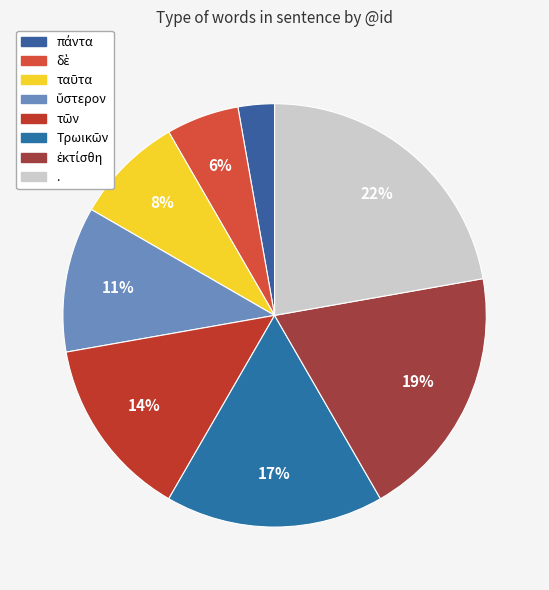

To the nearest percent, what portion does ἐκτίσθη represent?

19%